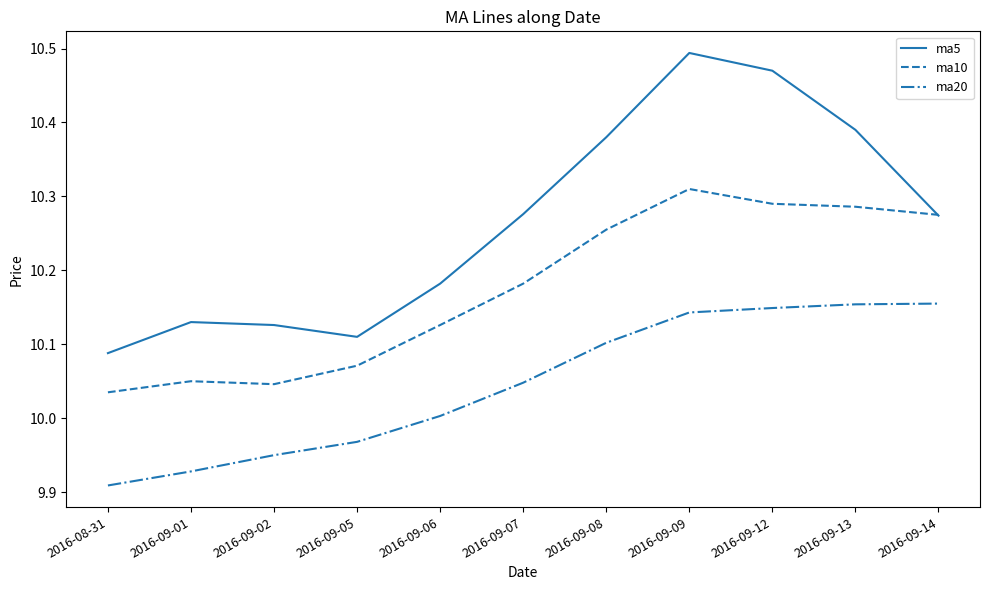

What is the total value across all series at 2016-09-09?

30.9